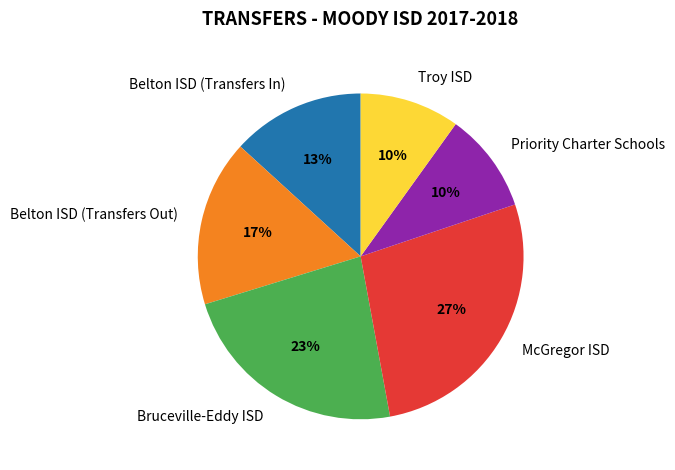

The Priority Charter Schools slice represents 10% of the pie. True or false?

True